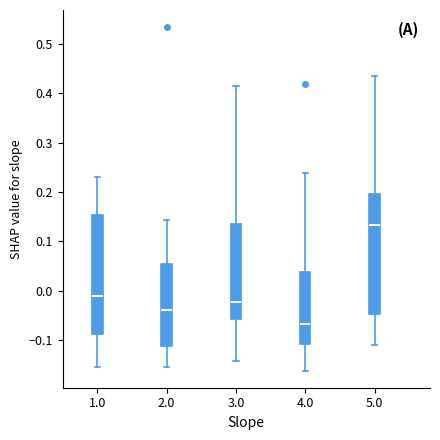

Reading left to right, transcribe this box plot: for each box, give where its median line is, the range the box spans, and where its two whiskers end, as read against the y-axis. The values are not printed on the chart, so give them approximately, as read against the axis.

1.0: median -0.01, box -0.09 to 0.15, whiskers -0.16 to 0.23
2.0: median -0.04, box -0.11 to 0.05, whiskers -0.15 to 0.14
3.0: median -0.02, box -0.06 to 0.13, whiskers -0.14 to 0.41
4.0: median -0.07, box -0.11 to 0.04, whiskers -0.16 to 0.24
5.0: median 0.13, box -0.05 to 0.20, whiskers -0.11 to 0.44